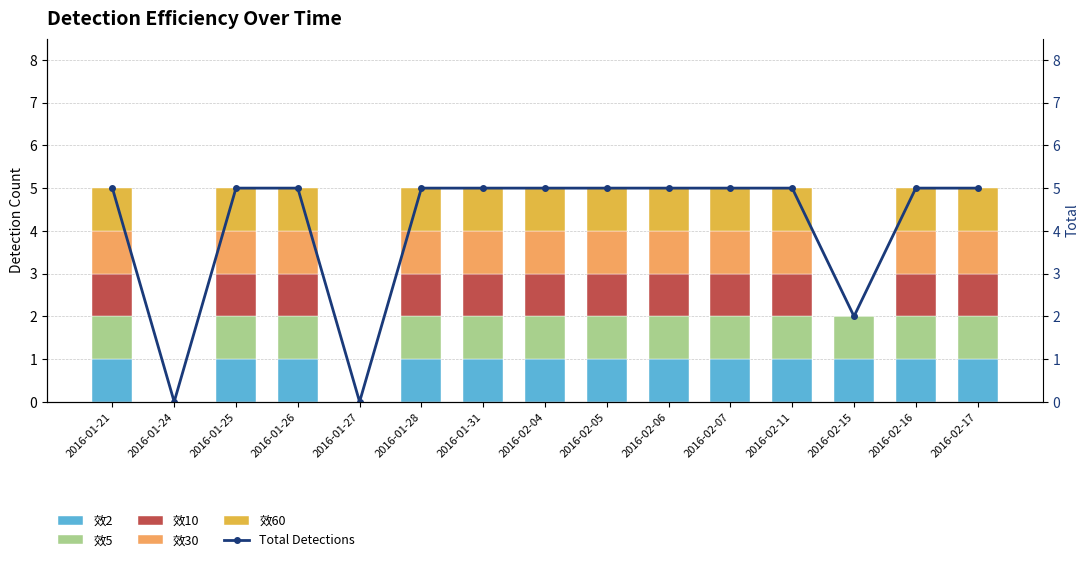

Reading left to right, what are all the values shown in this chart?

效2: 1	0	1	1	0	1	1	1	1	1	1	1	1	1	1
效5: 1	0	1	1	0	1	1	1	1	1	1	1	1	1	1
效10: 1	0	1	1	0	1	1	1	1	1	1	1	0	1	1
效30: 1	0	1	1	0	1	1	1	1	1	1	1	0	1	1
效60: 1	0	1	1	0	1	1	1	1	1	1	1	0	1	1
Total Detections: 5	0	5	5	0	5	5	5	5	5	5	5	2	5	5